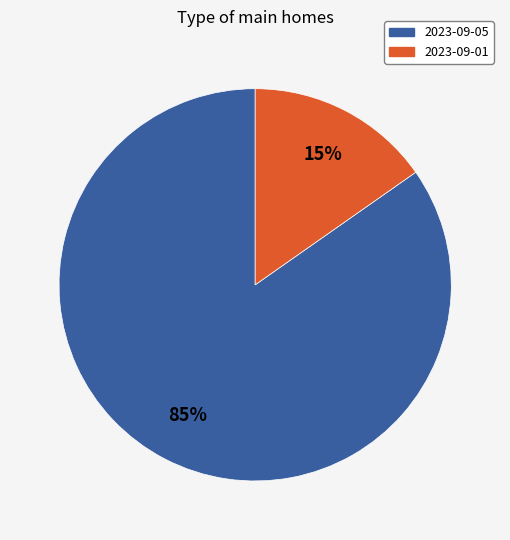

To the nearest percent, what is the combined percentage of 2023-09-01 and 2023-09-05?

100%